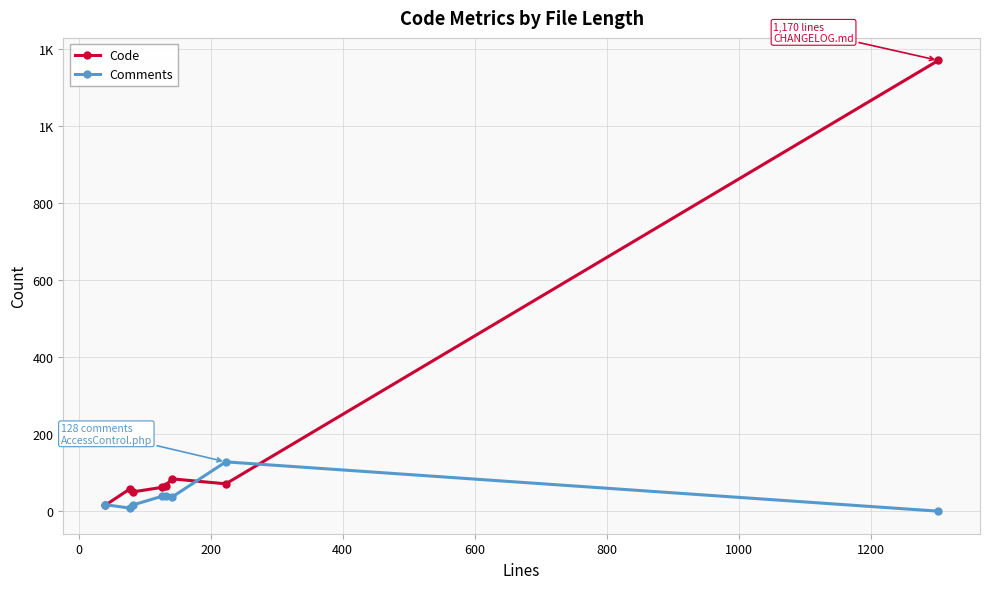

What are all the series names shown in the legend?

Code, Comments